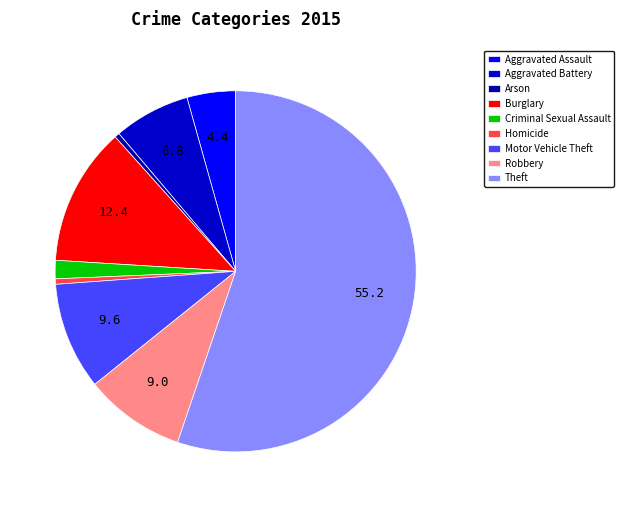

True or false: Arson accounts for 0% of the total.

True